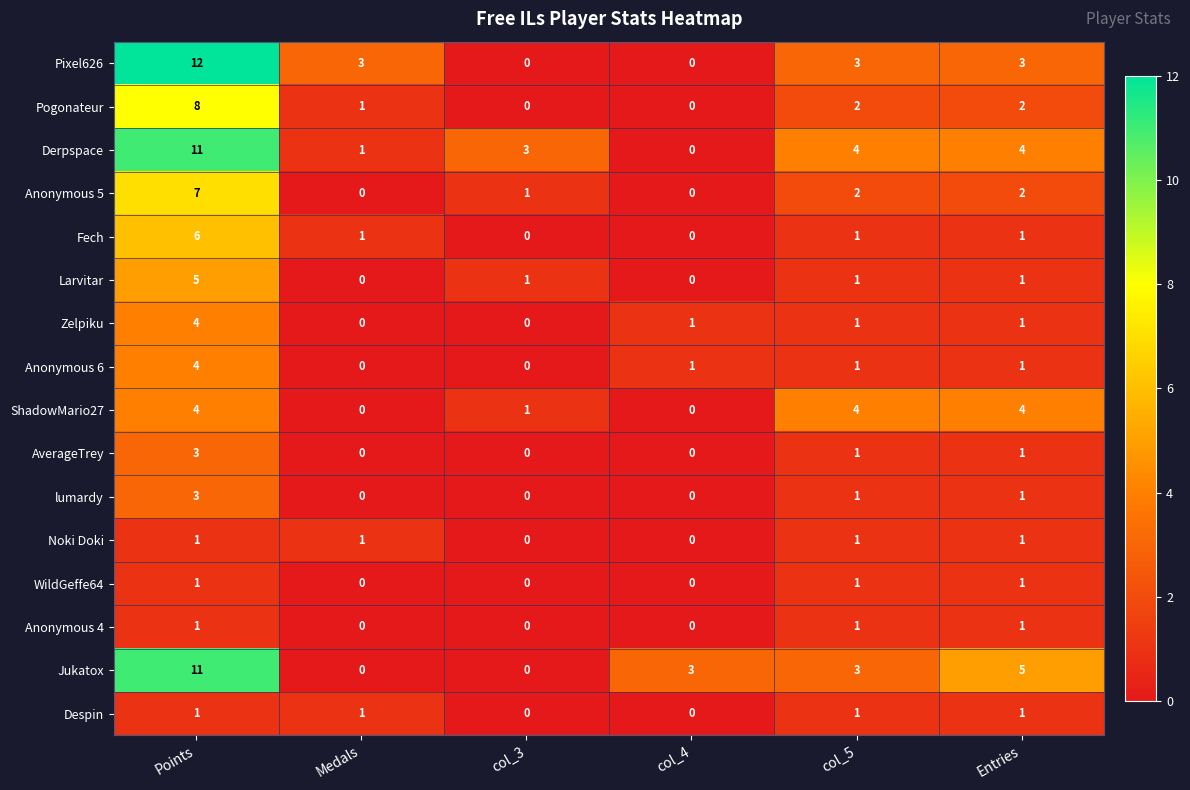

At how many categories does at least one series exceed 8?

1